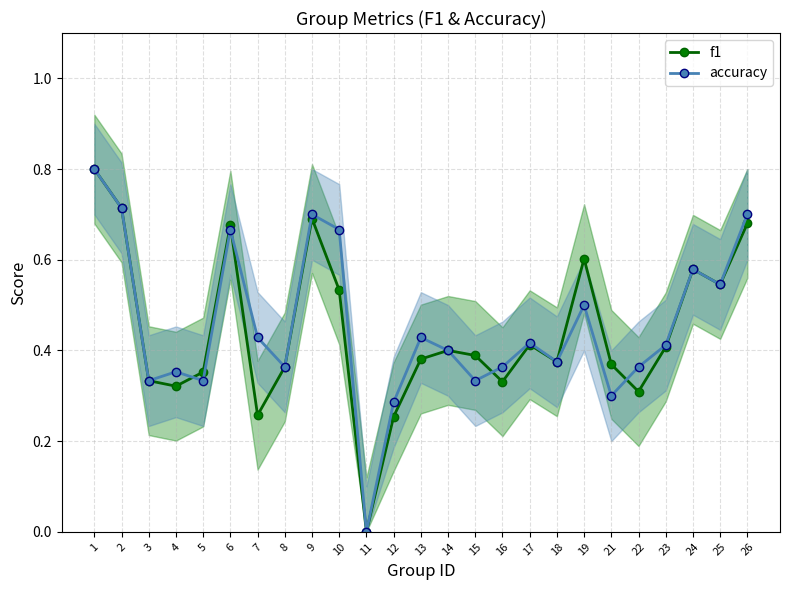

At which label does accuracy reach its peak?

1